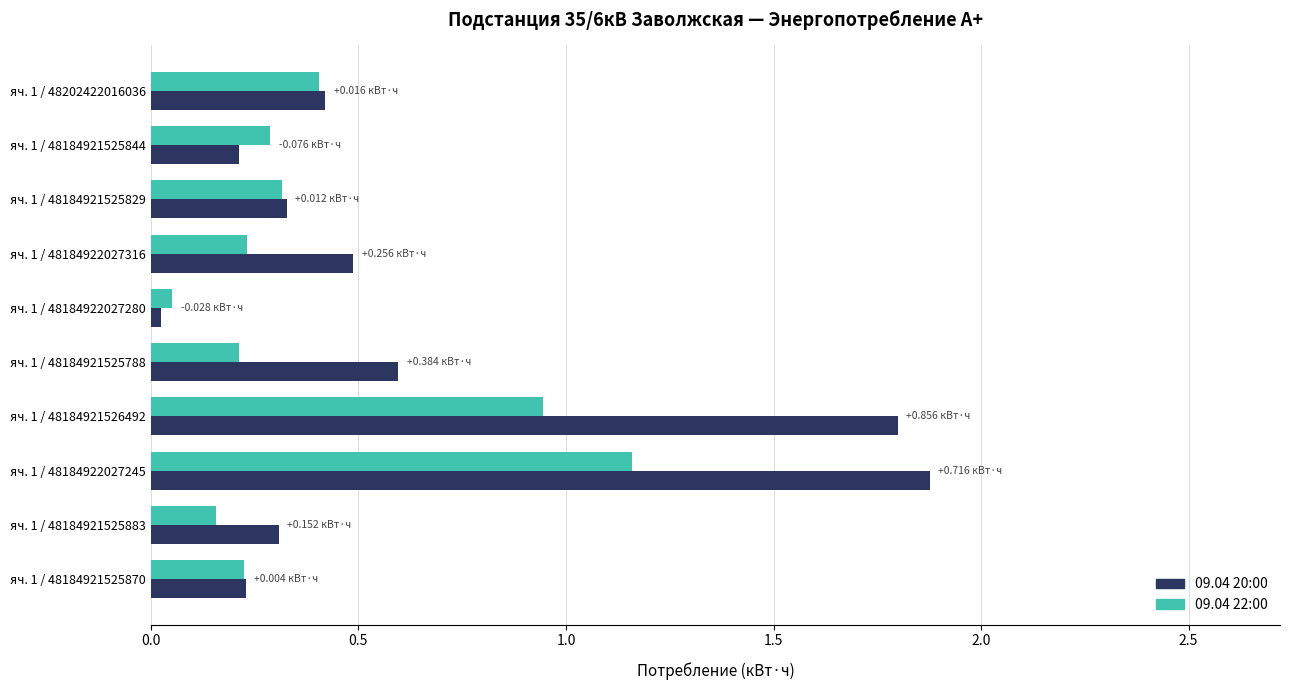

What is the difference between the second highest and minimum values in the 09.04 20:00 series?

1.8